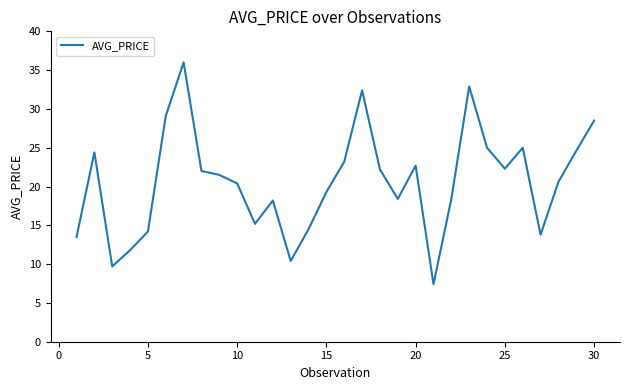

What is the maximum value shown in the chart?

36.0